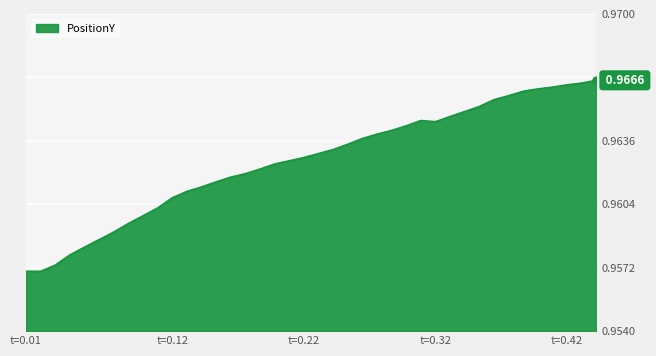

How many lines are shown in the chart?

1